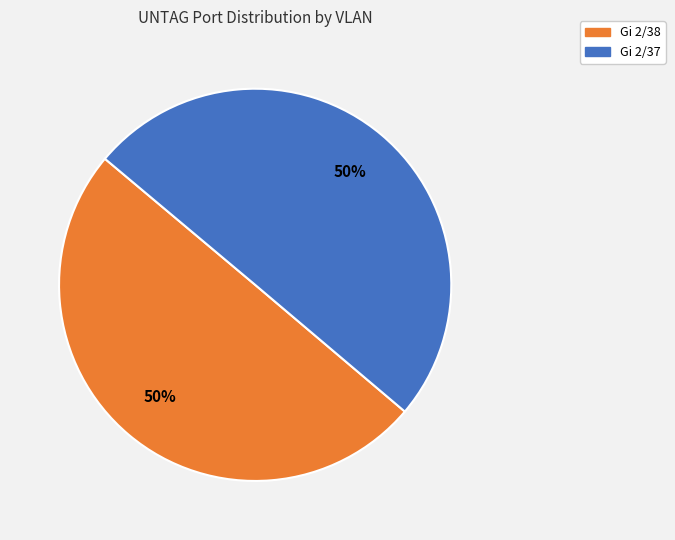

What is the ratio of the value at Gi 2/38 to the value at Gi 2/37?

1.0